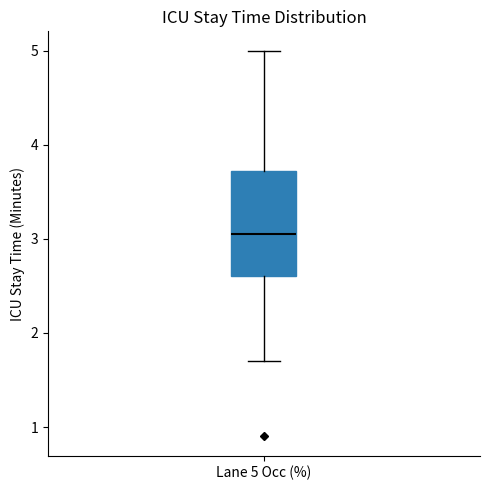

Read this box plot against the y-axis: the position of the median line, the range covered by the box, and the ends of both whiskers. The values are not printed on the chart, so give them approximately, as read against the axis.

median 3.1, box 2.6 to 3.7, whiskers 1.7 to 5.0